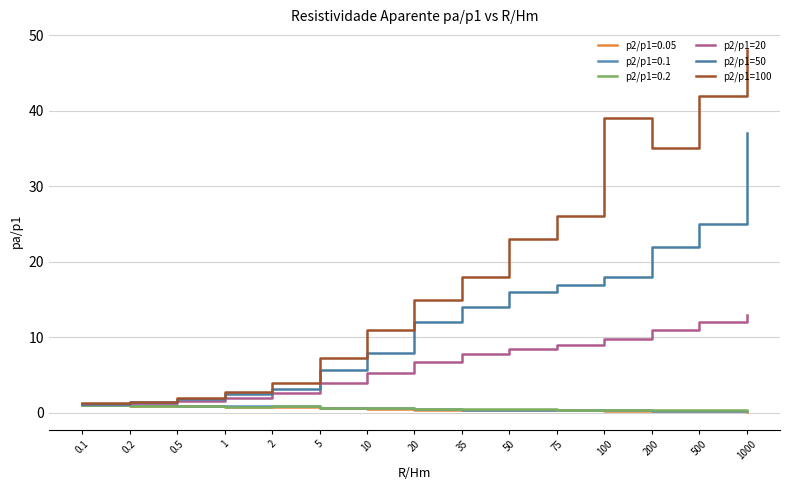

Where is p2/p1=50 nearest to the value 19?

100